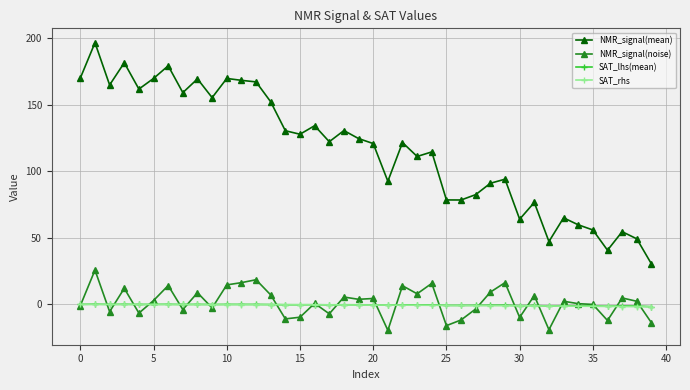

True or false: SAT_lhs(mean) has more than 0 interior local peaks.

True